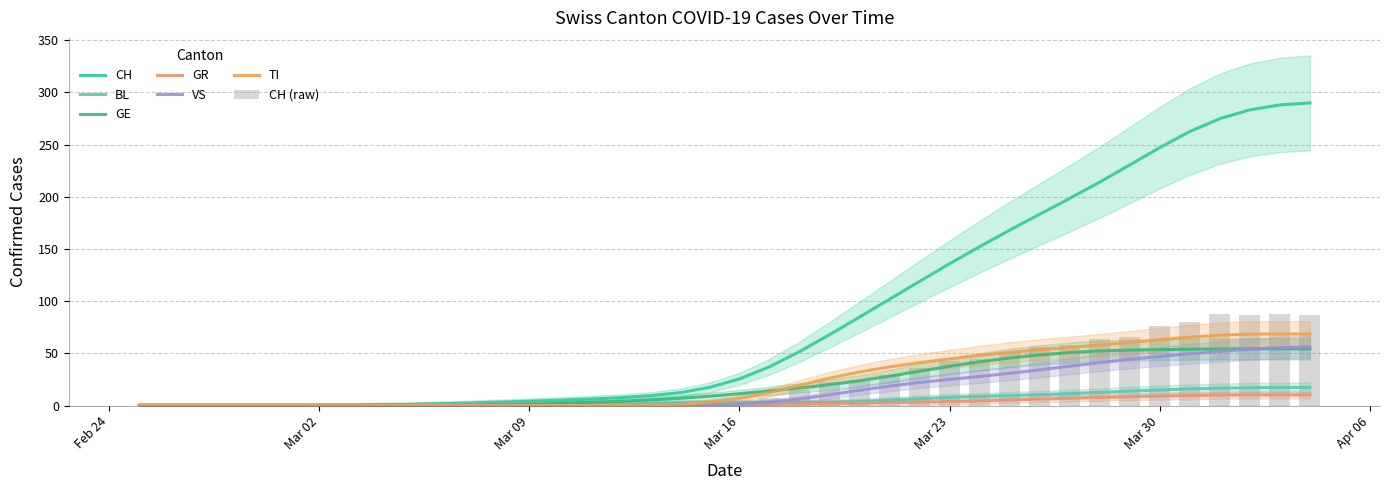

The value of VS at Mar 30 is 68.1. True or false?

False